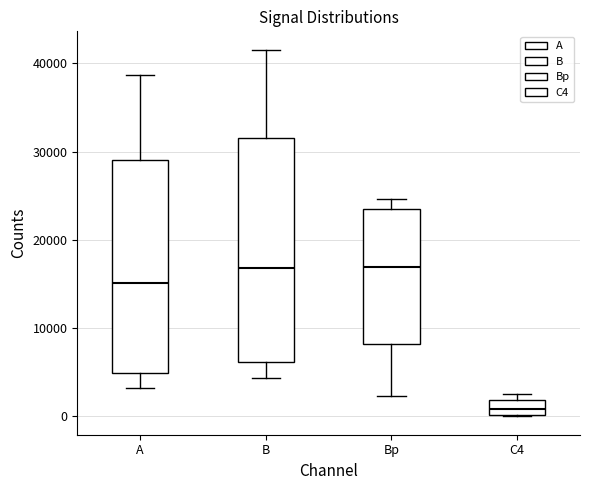

Which box's median line is the lowest?

C4